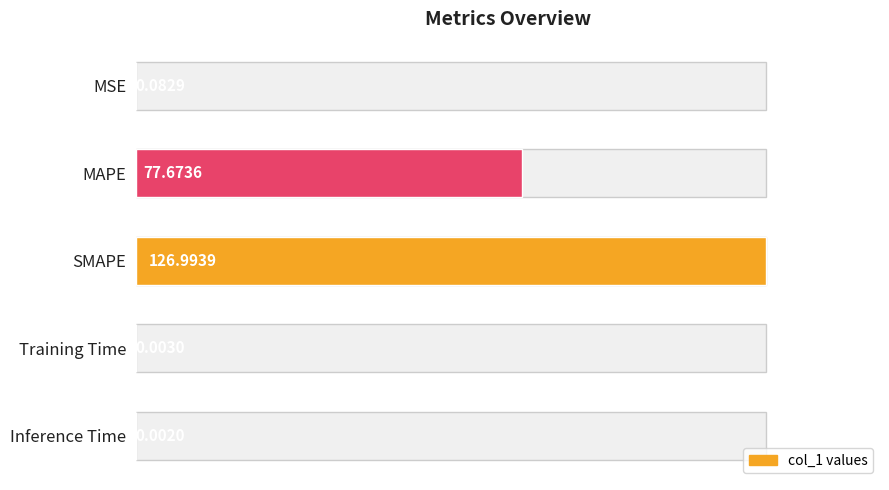

What is the maximum value shown in the chart?

127.0